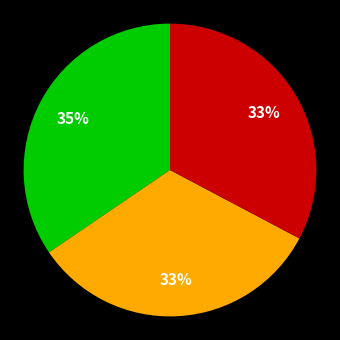

To the nearest percent, what is the difference between the largest and smallest slice percentages?

2%